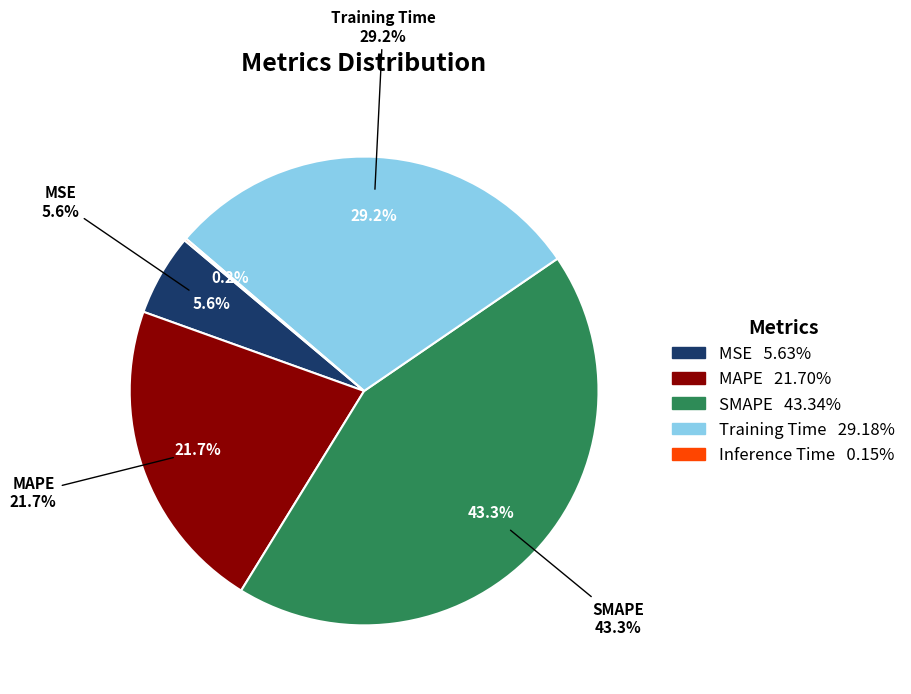

What is the total percentage of Inference Time and Training Time?

29.3%